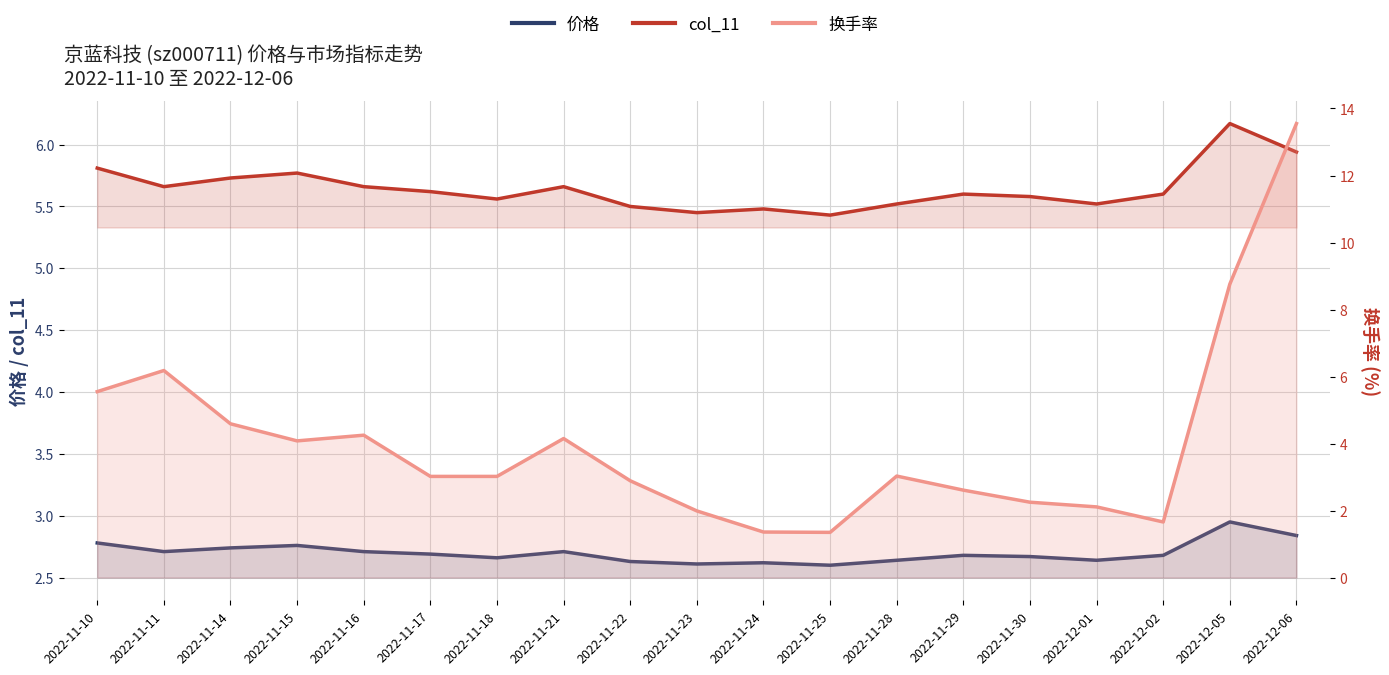

What position from the left is 2022-12-01?

16